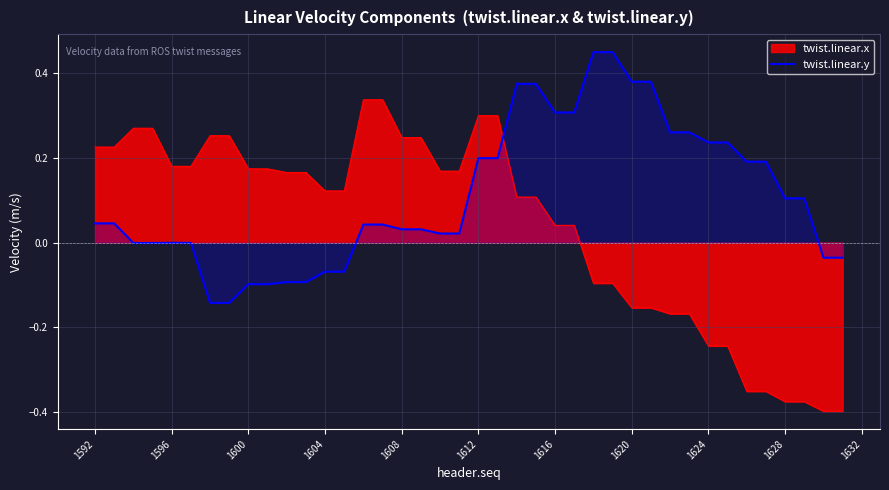

List the series in order of their overall mean, highest first.

twist.linear.y, twist.linear.x